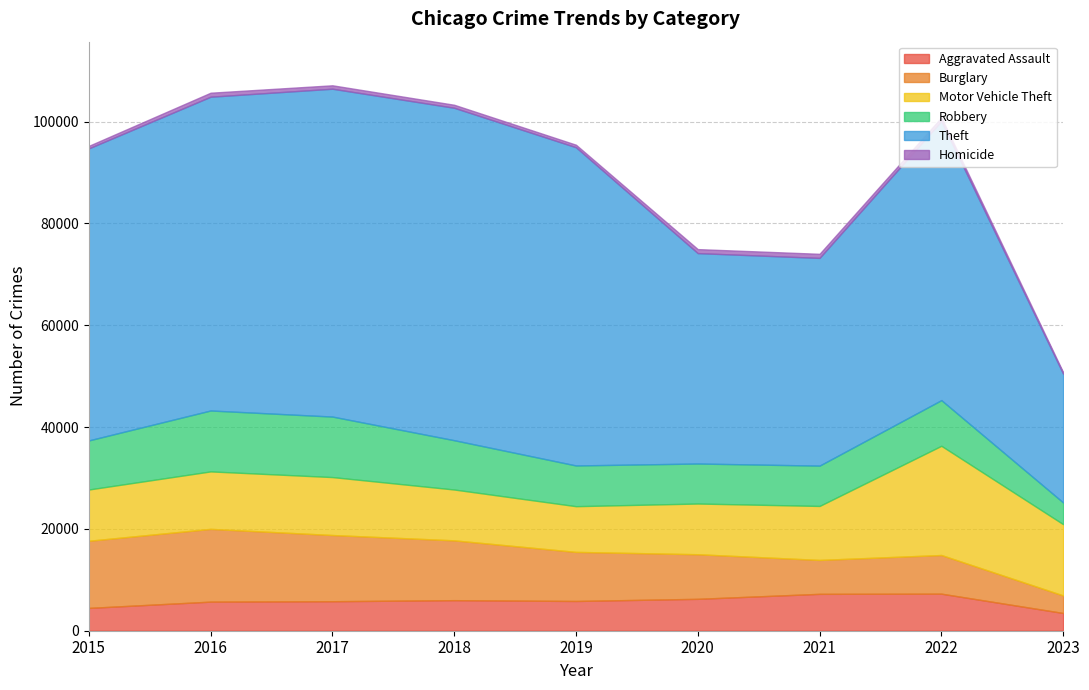

What is the minimum value for Theft?

25296